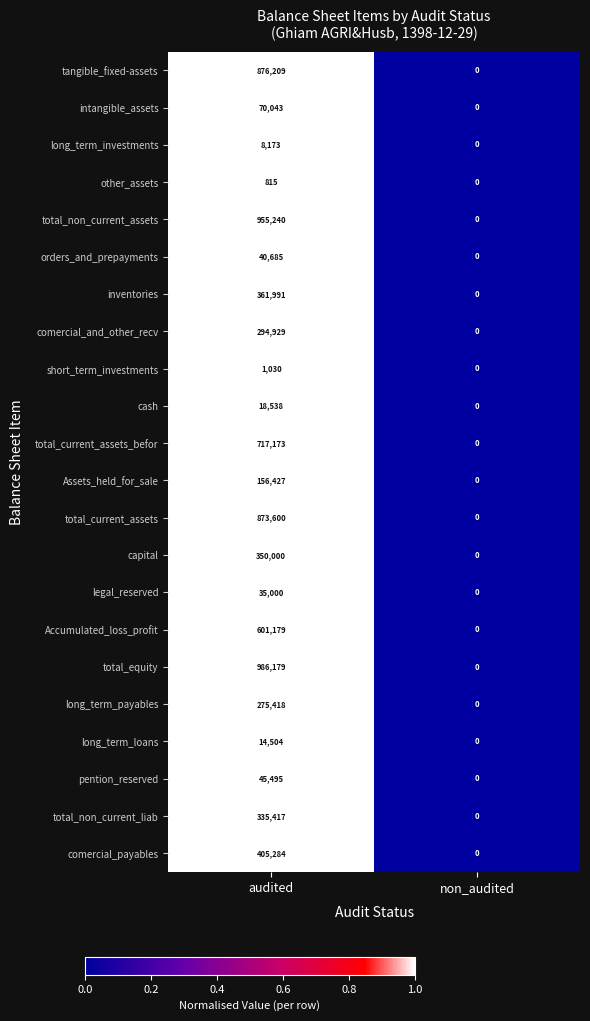

Which category has the highest value across all series?

audited